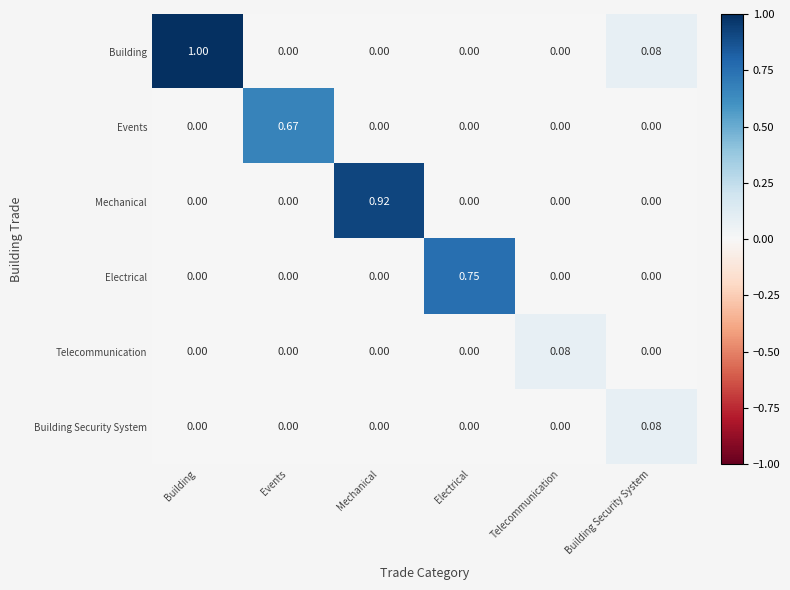

Which series has the largest total across all categories?

Building